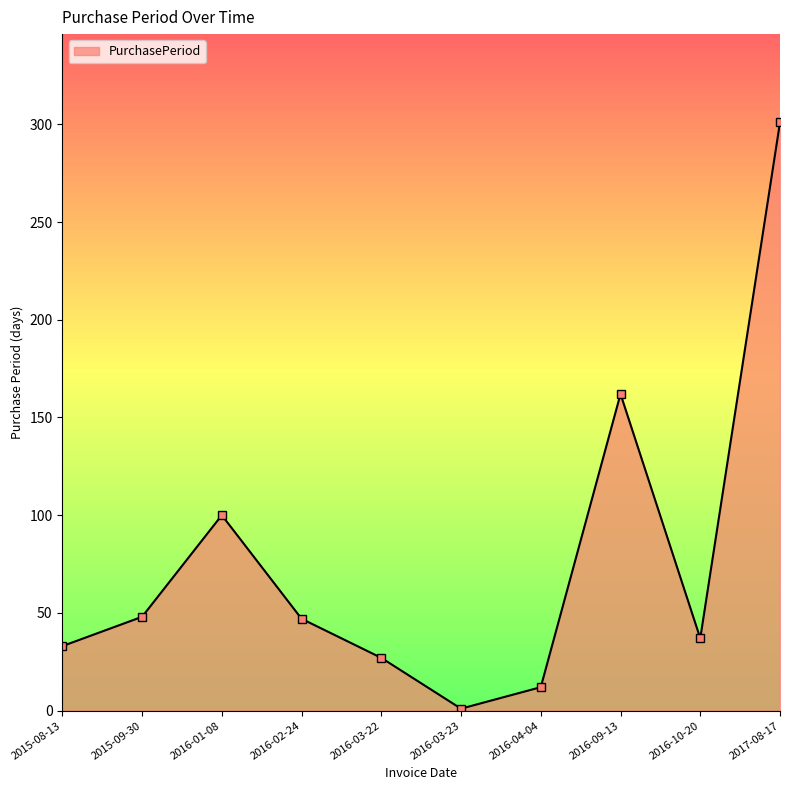

Where is the data nearest to the value 151?

2016-09-13